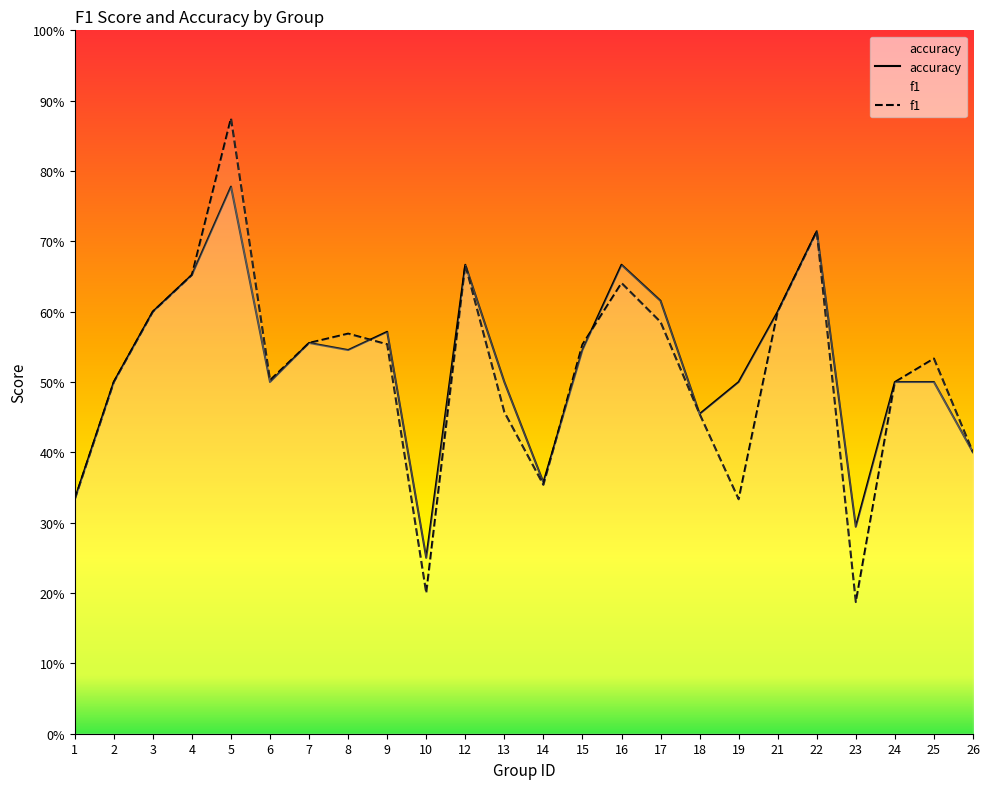

Reading left to right, list all the values displayed in this chart.

f1: 1=0.3	2=0.5	3=0.6	4=0.7	5=0.9	6=0.5	7=0.6	8=0.6	9=0.6	10=0.2	12=0.7	13=0.5	14=0.4	15=0.6	16=0.6	17=0.6	18=0.5	19=0.3	21=0.6	22=0.7	23=0.2	24=0.5	25=0.5	26=0.4
accuracy: 1=0.3	2=0.5	3=0.6	4=0.7	5=0.8	6=0.5	7=0.6	8=0.5	9=0.6	10=0.2	12=0.7	13=0.5	14=0.4	15=0.5	16=0.7	17=0.6	18=0.5	19=0.5	21=0.6	22=0.7	23=0.3	24=0.5	25=0.5	26=0.4